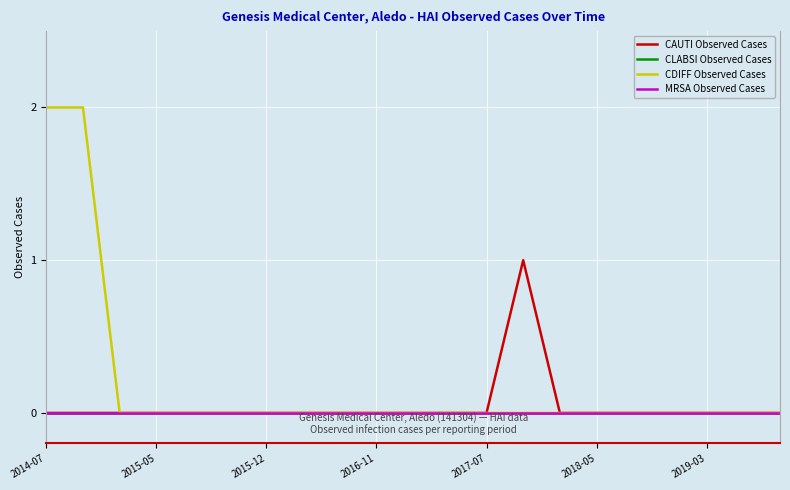

True or false: MRSA Observed Cases and CAUTI Observed Cases cross at least once.

False